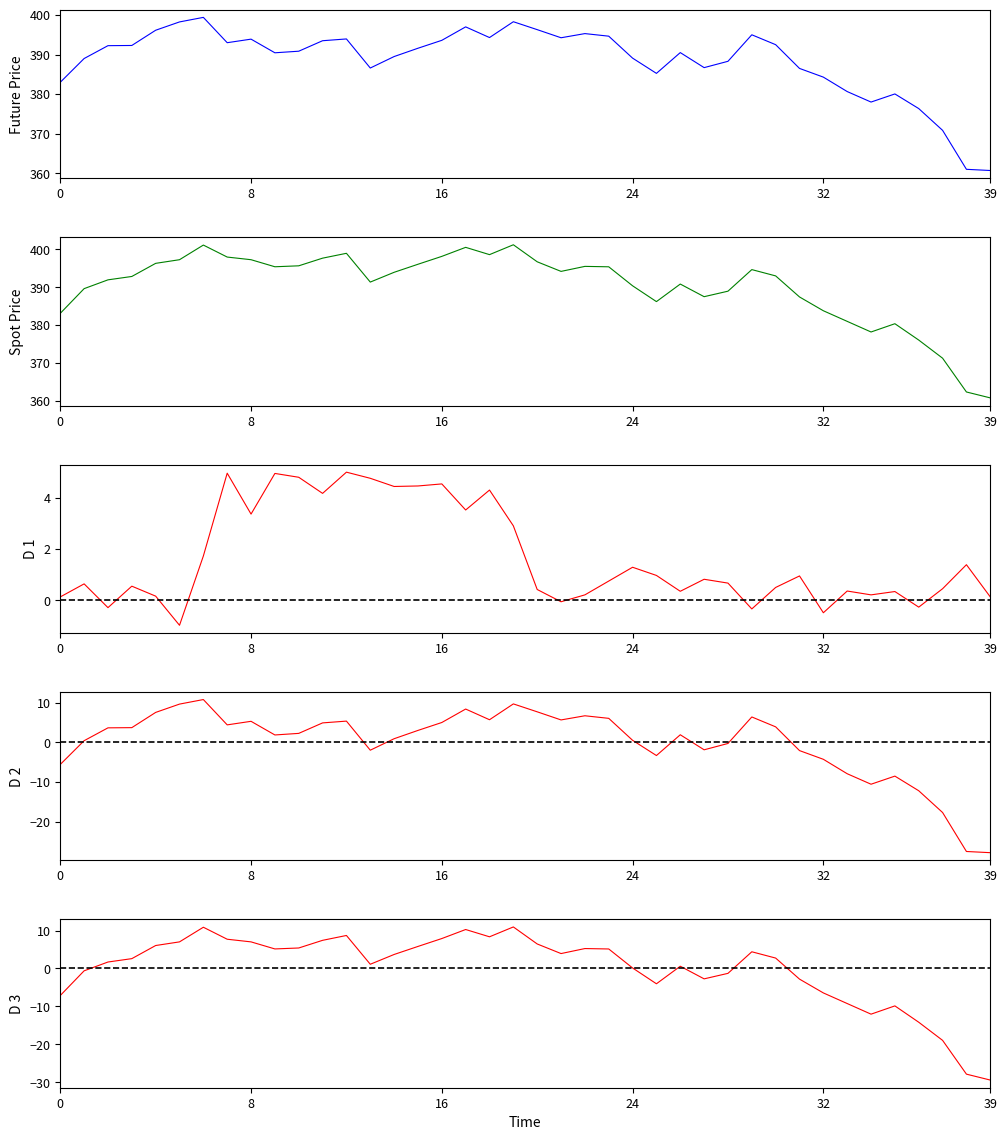

Where is the first local minimum for Future (normalized)?

7